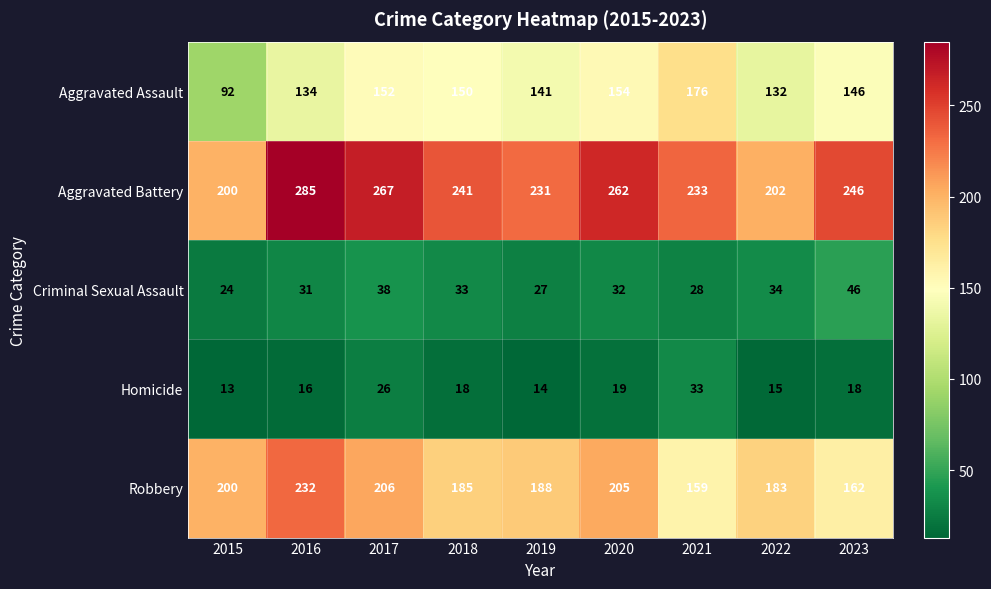

Is it true that Aggravated Battery equals 231 at 2019?

True